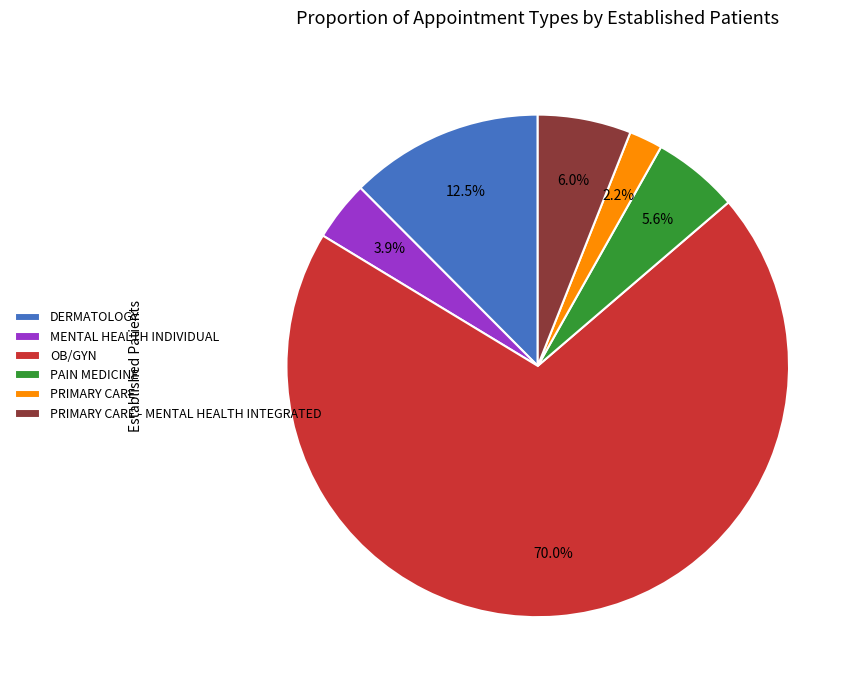

Does any single category account for the majority?

Yes